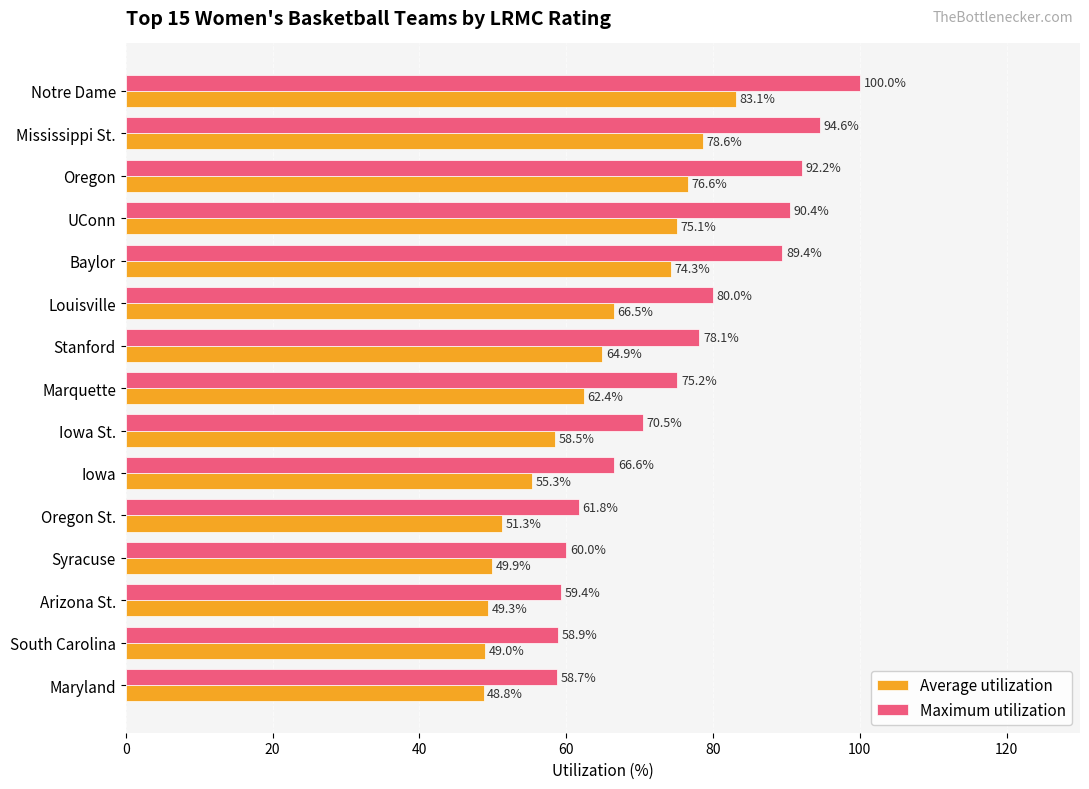

How many values in the Average utilization series are below 62?

7